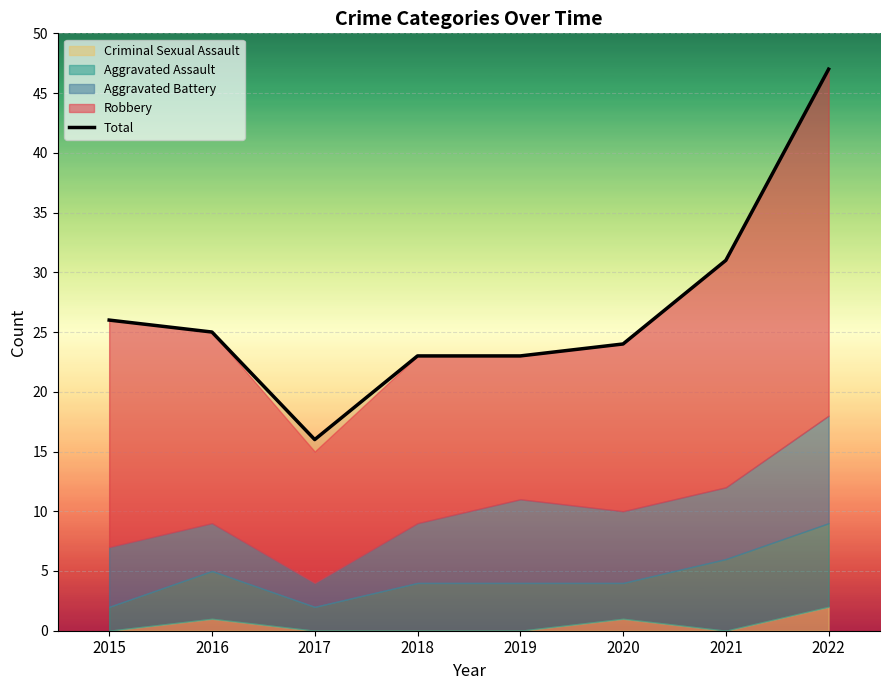

List the labels in order of value, smallest first.

2017, 2018, 2019, 2020, 2016, 2015, 2021, 2022